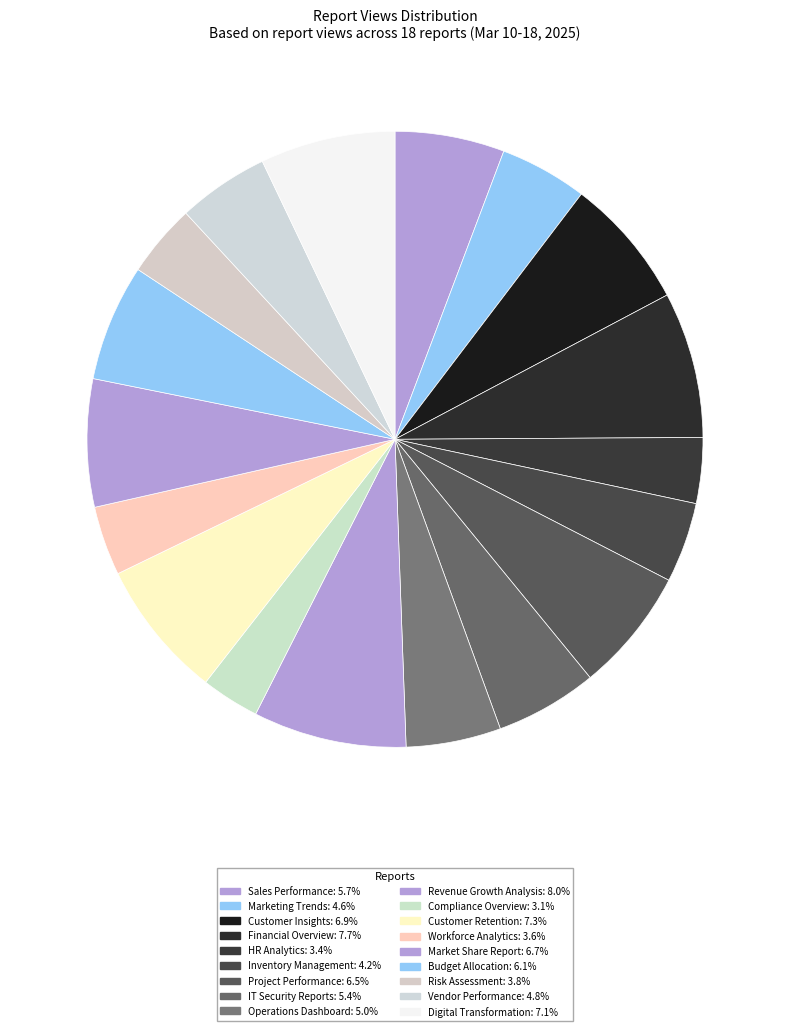

What percentage is NOT represented by Inventory Management?

95.8%